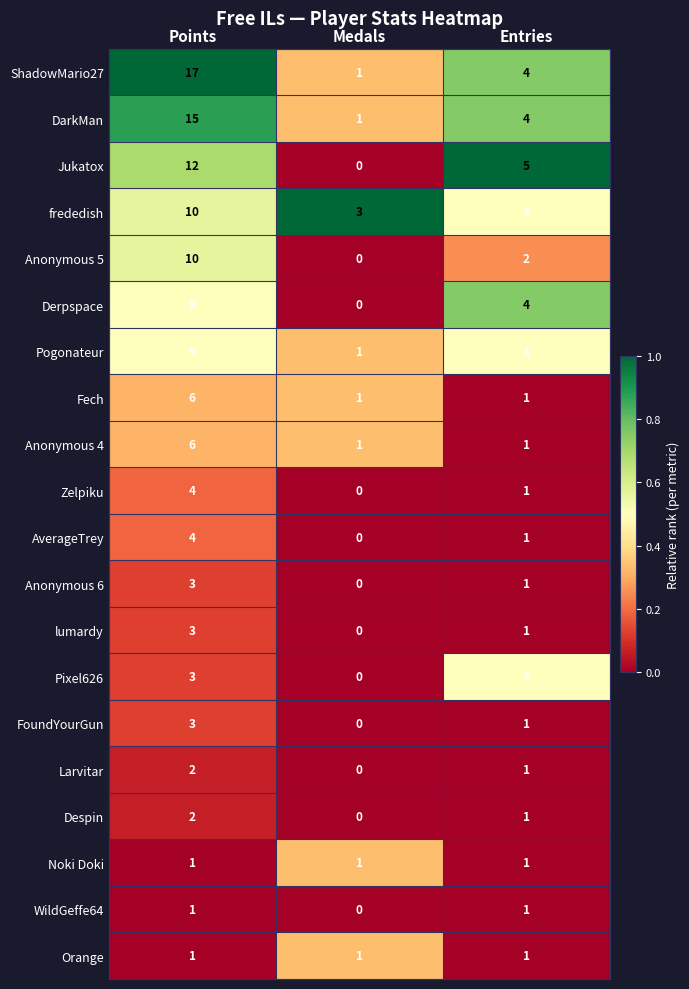

What is the difference between the maximum and minimum values in the Jukatox series?

12